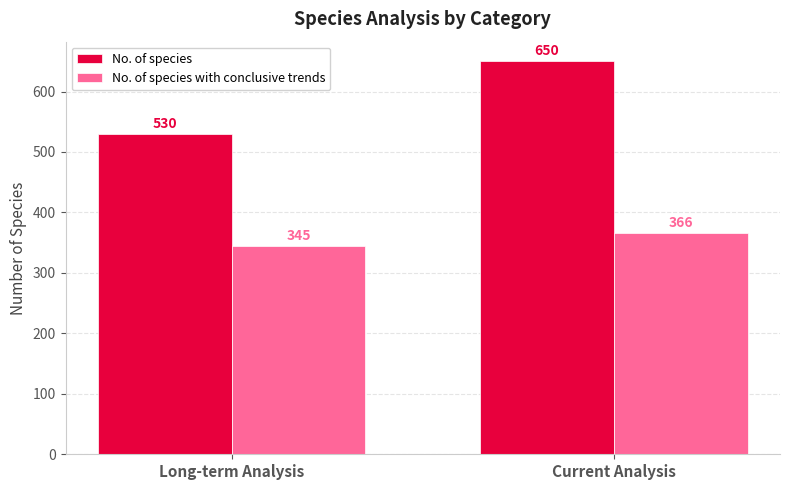

Which category has the highest value across all series?

Current Analysis